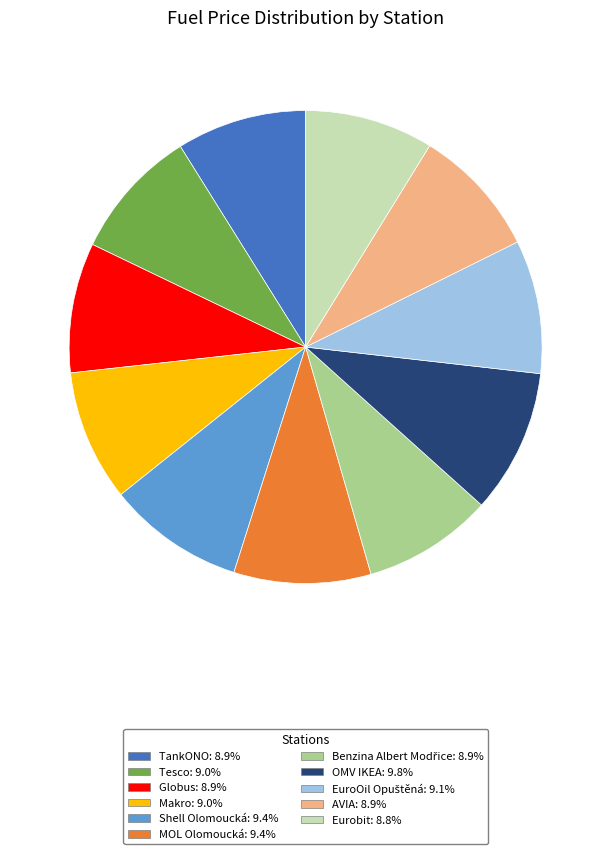

Is it true that Globus is 21% of the pie?

False